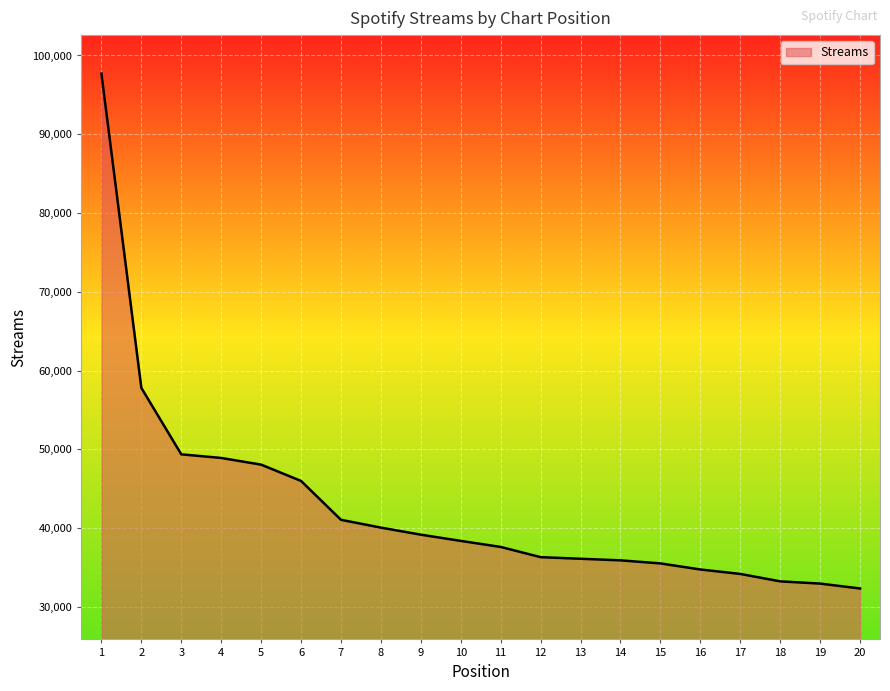

Does the chart have visible grid lines?

Yes